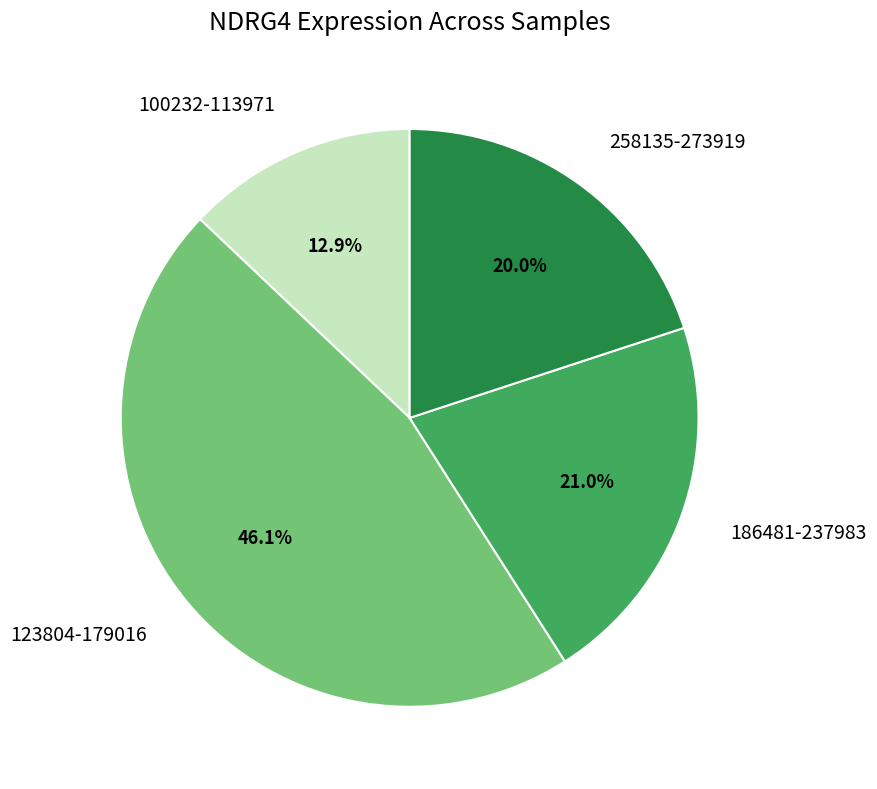

Which slice is the largest?

123804-179016